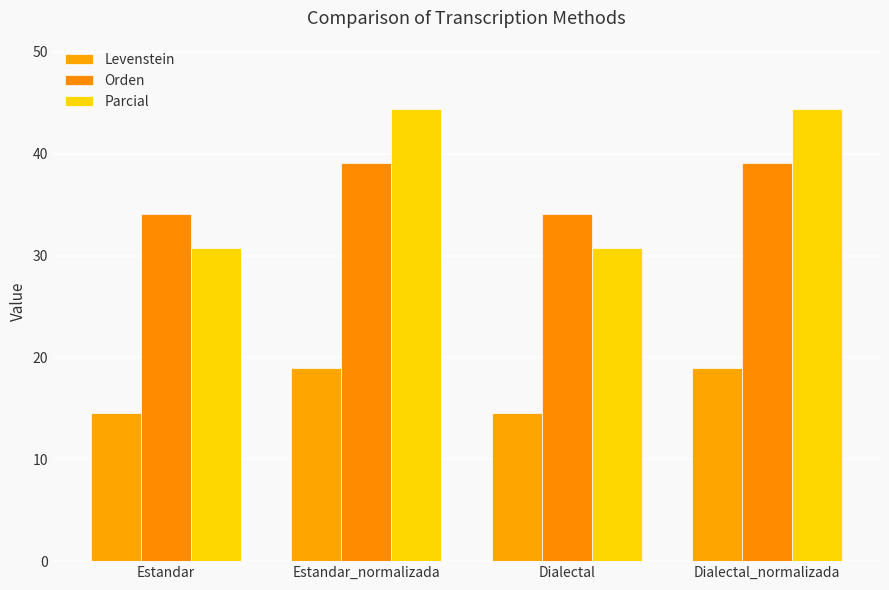

Are the bars horizontal?

No